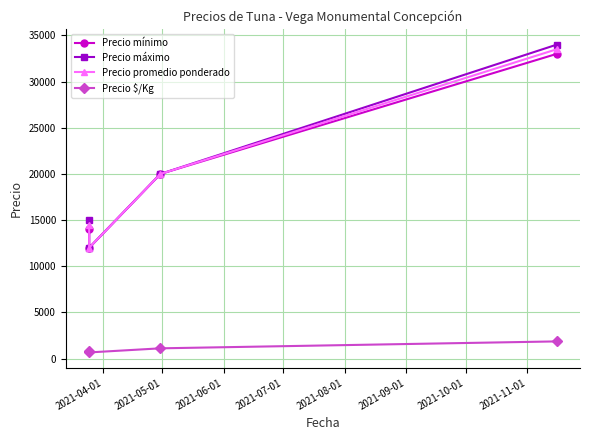

What is the highest value of the Precio máximo series?

34000